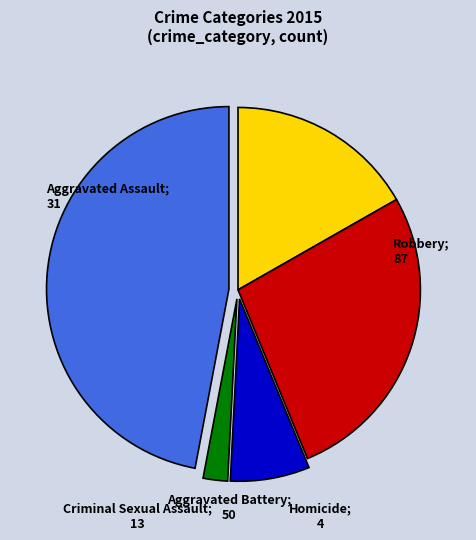

Does any single category account for the majority?

No